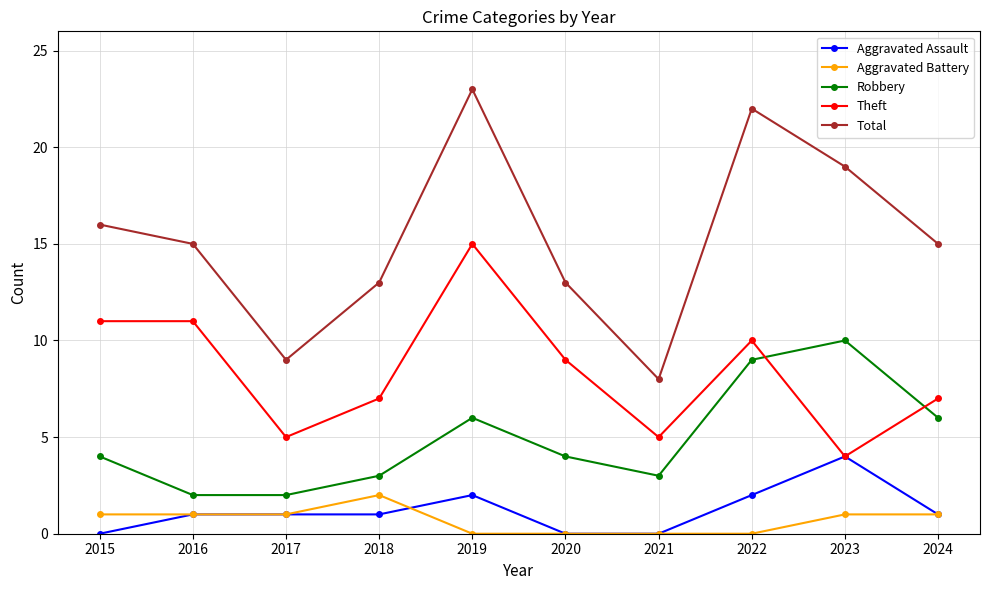

Does the chart display data point markers on the line(s)?

Yes